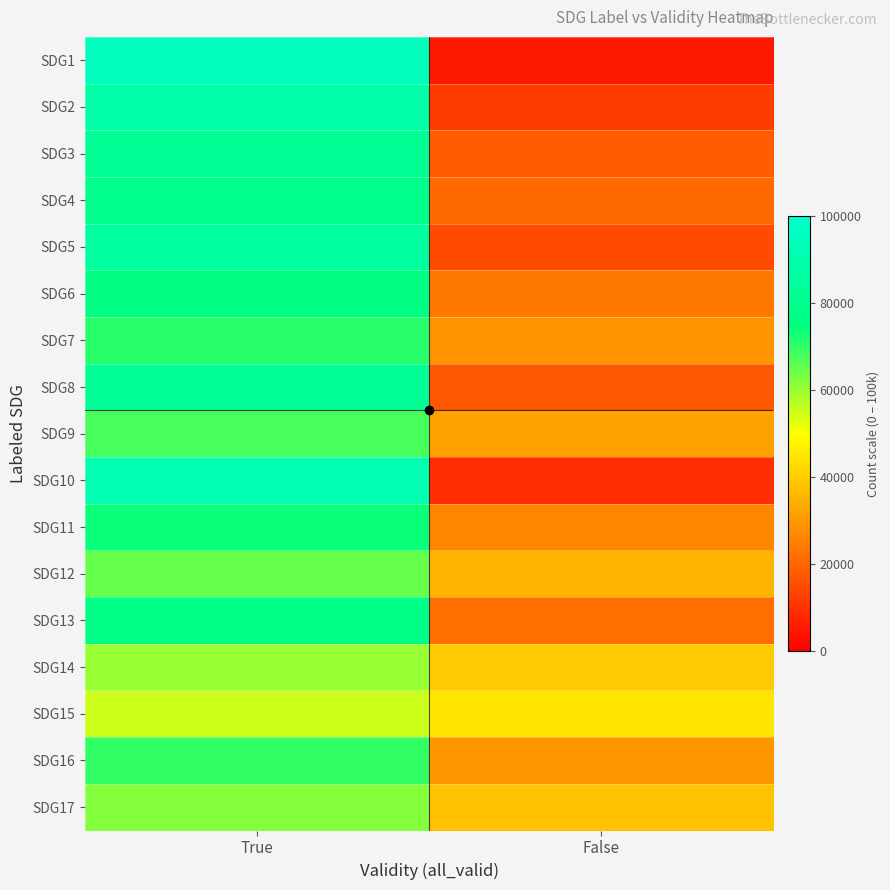

Which has a higher value, True or False?

True